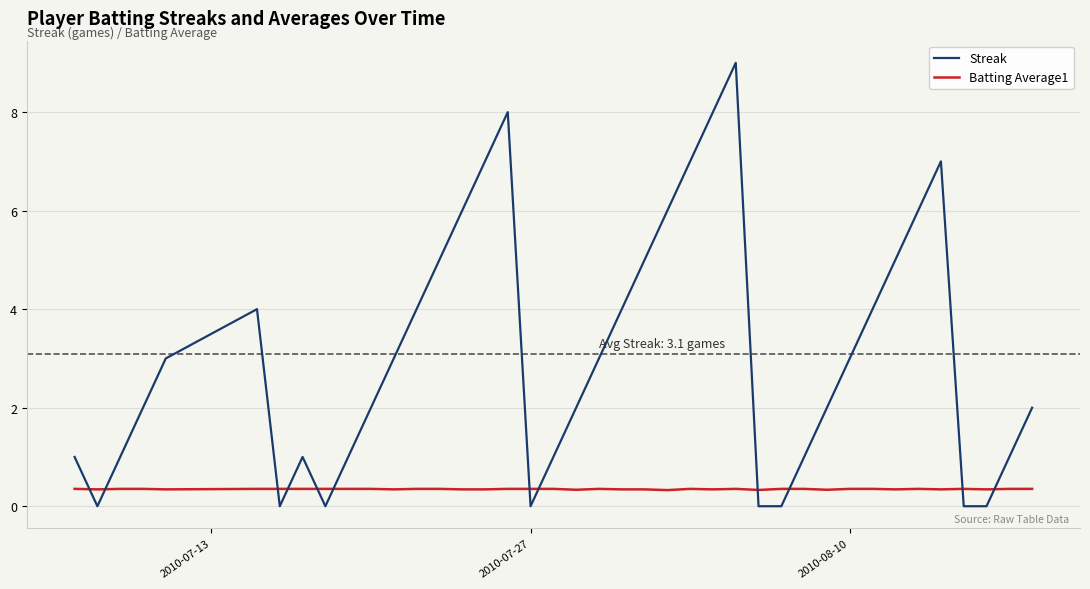

Does the chart have visible grid lines?

Yes